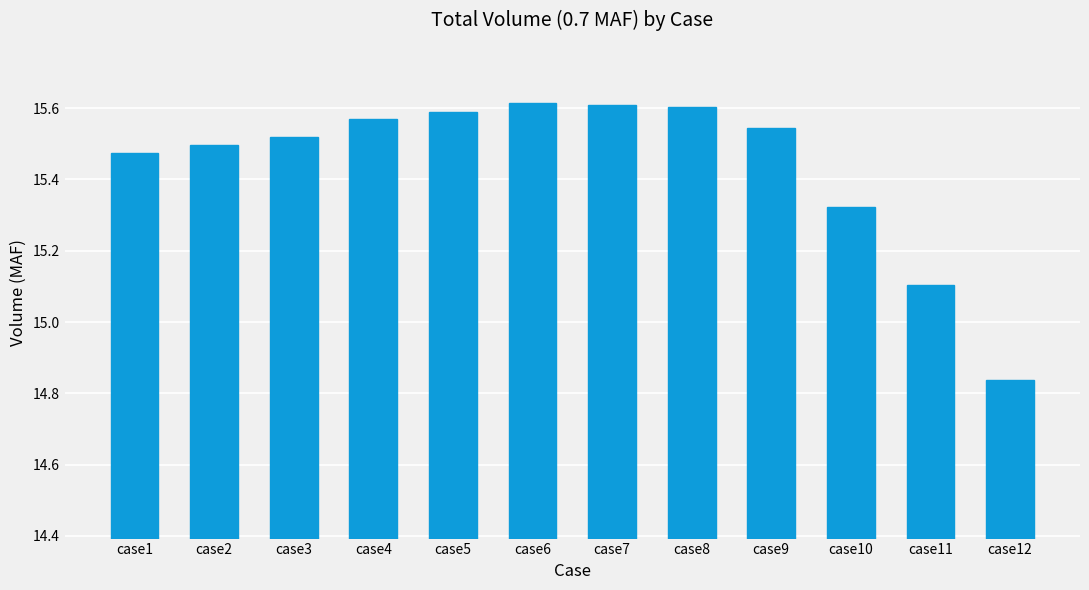

Approximately how many times larger is the value at case12 compared to case1?

1.0